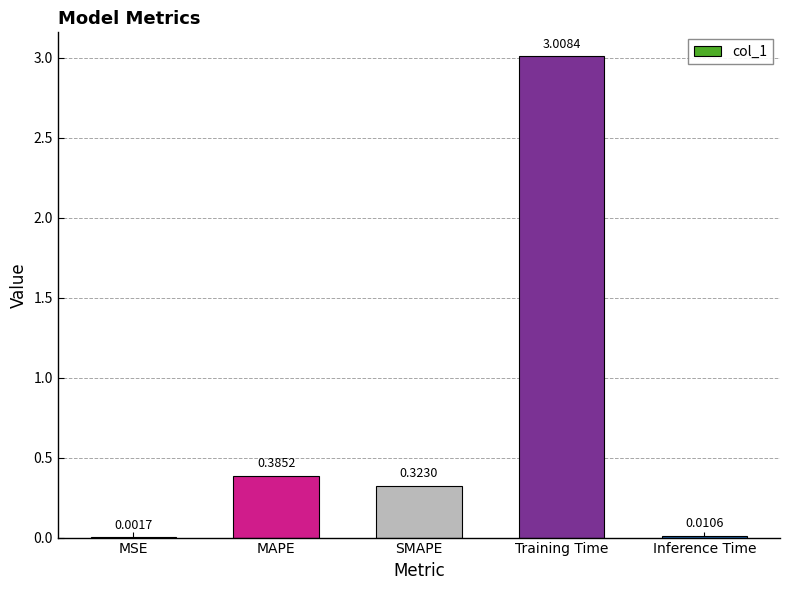

What is the greatest value displayed?

3.0